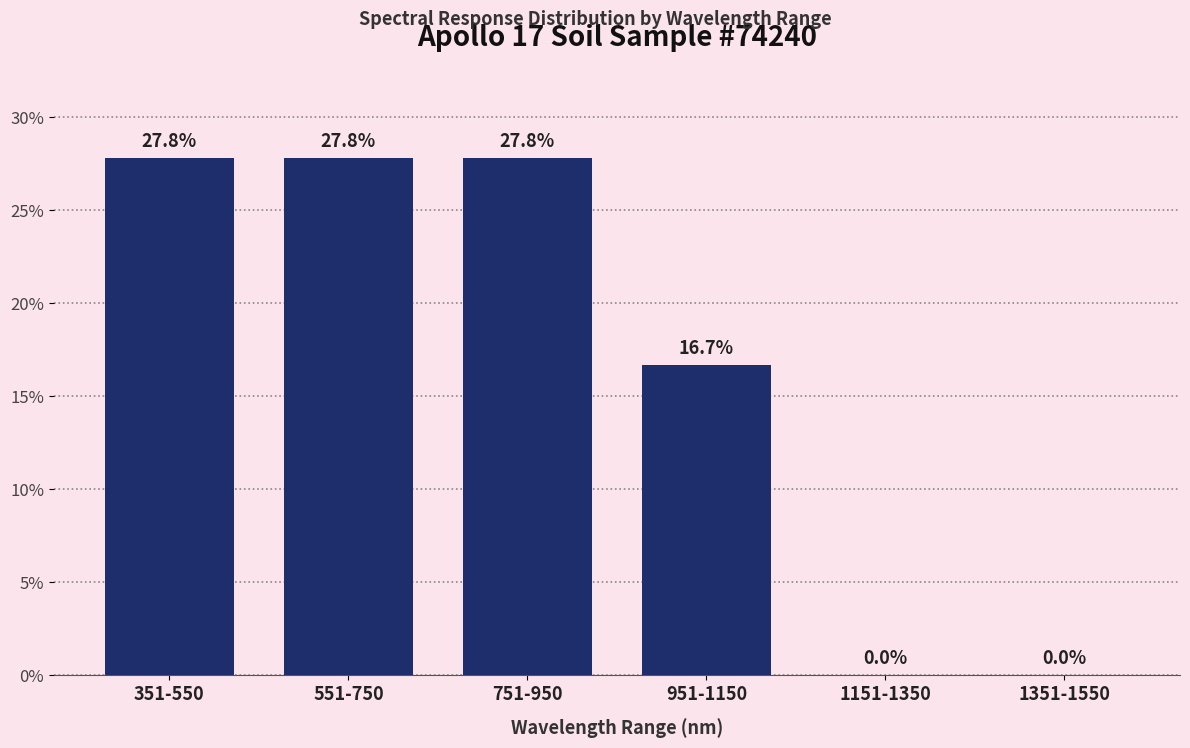

Reading left to right, extract all data points from this chart.

351-550=27.8	551-750=27.8	751-950=27.8	951-1150=16.7	1151-1350=0.0	1351-1550=0.0